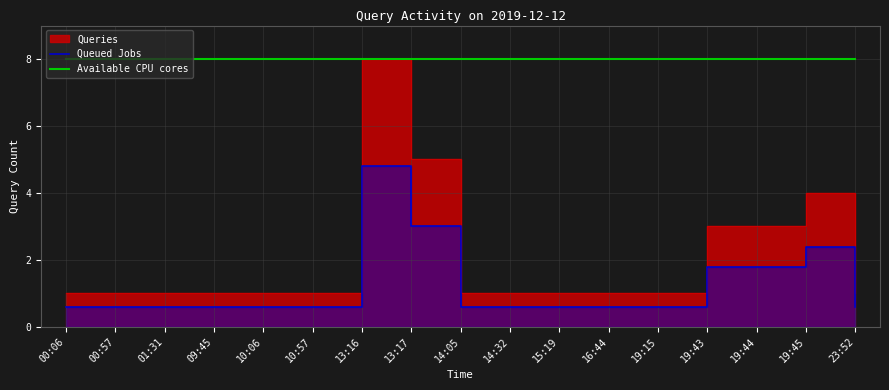

Where is Available CPU cores nearest to the value 8?

00:06